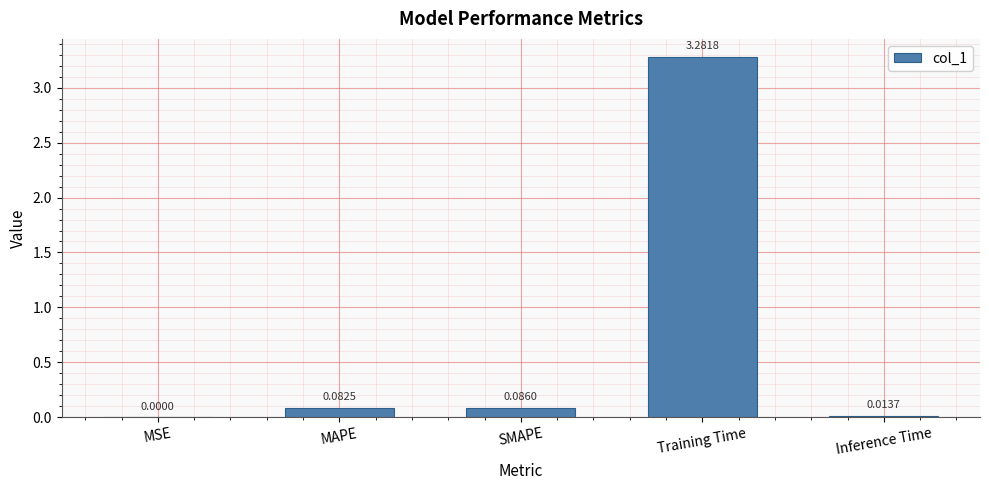

Where is the data nearest to the value 1?

SMAPE